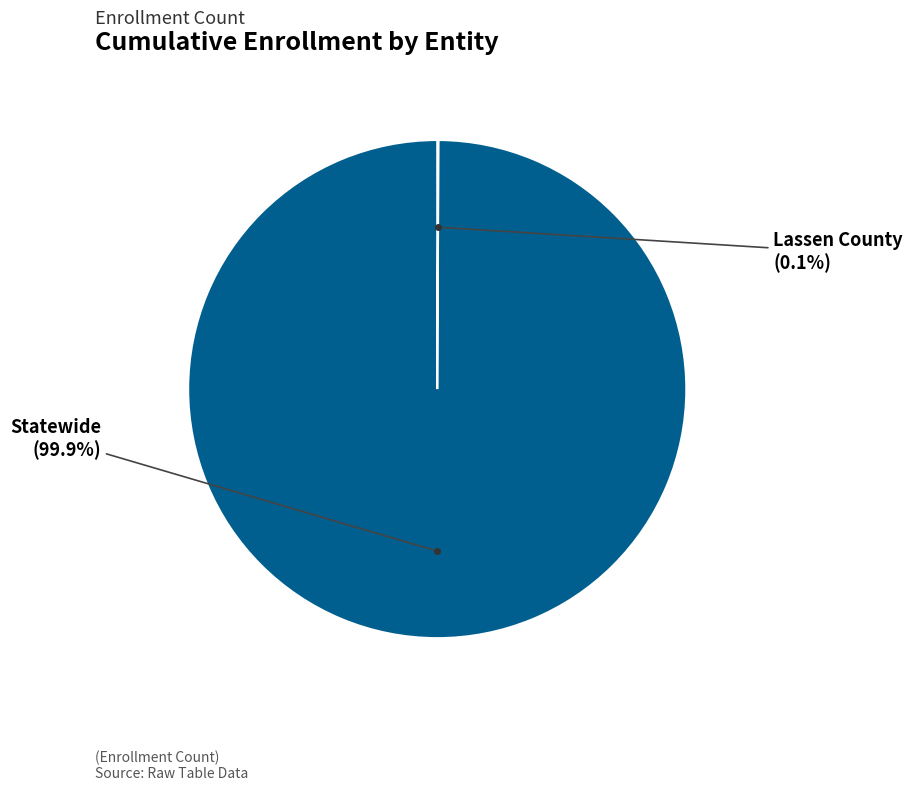

To the nearest percent, what is the difference between the largest and smallest slice percentages?

100%